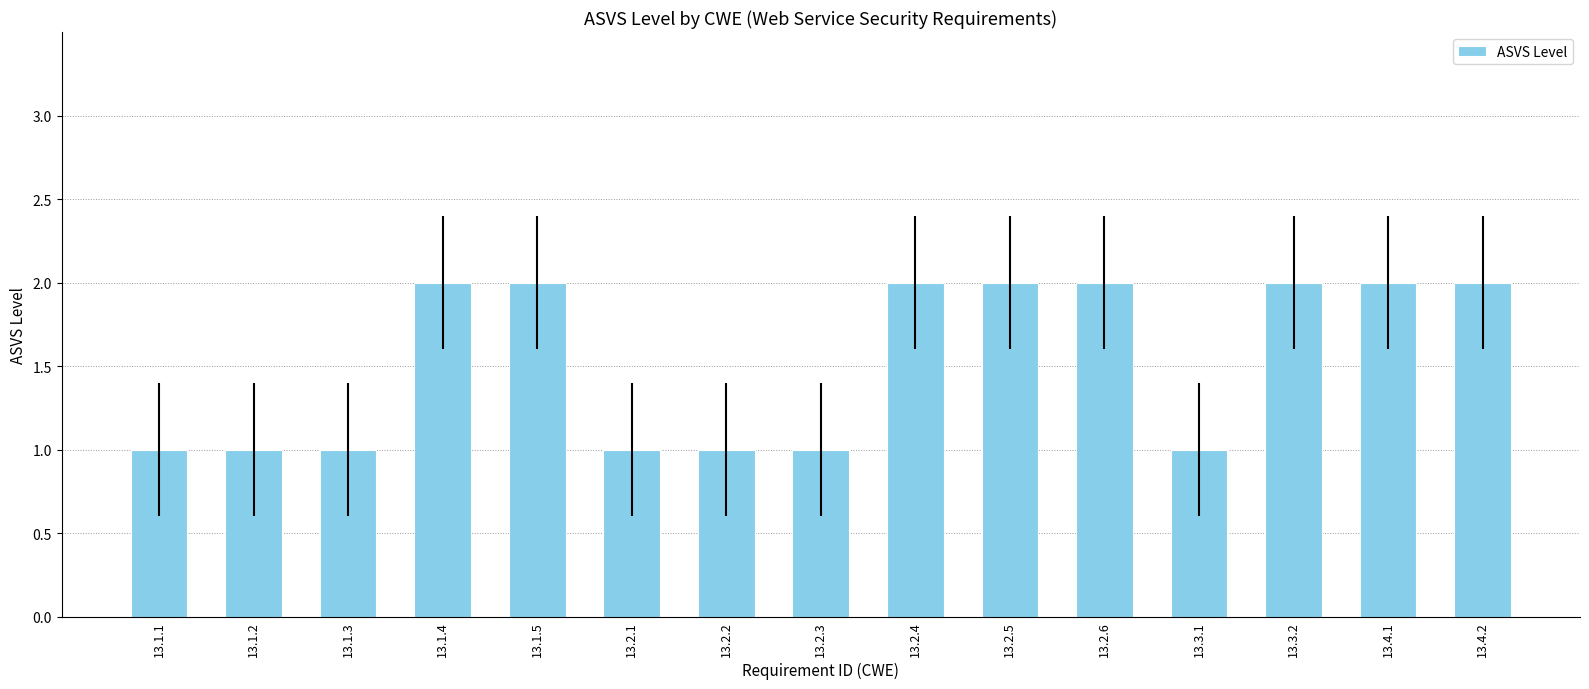

What is the ratio of the value at 13.4.1 to the value at 13.1.2?

2.0